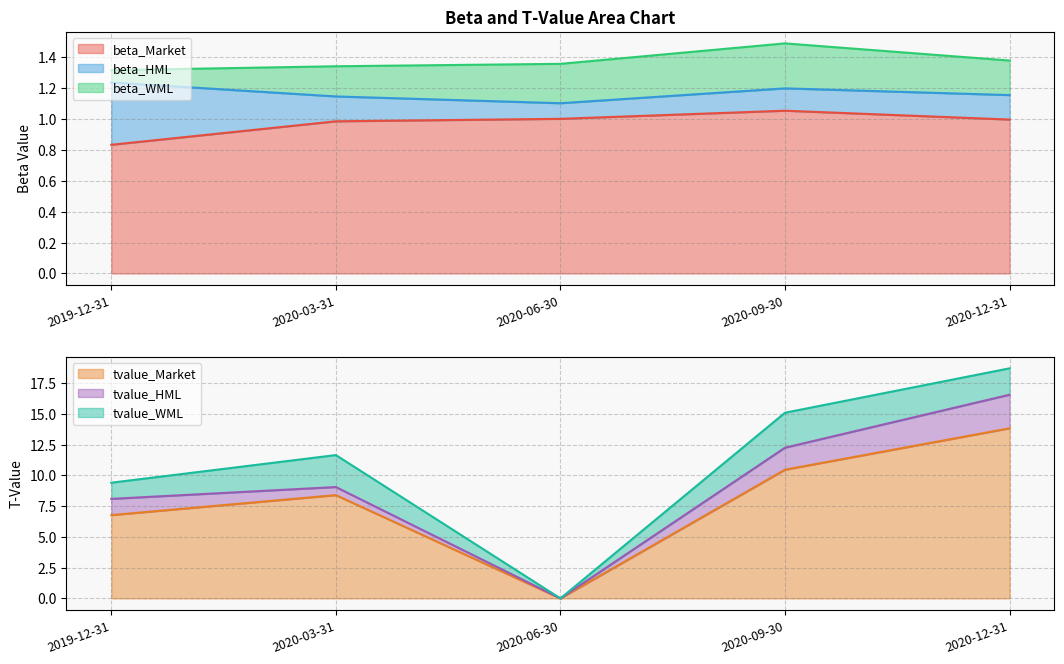

How many lines are shown in the chart?

6